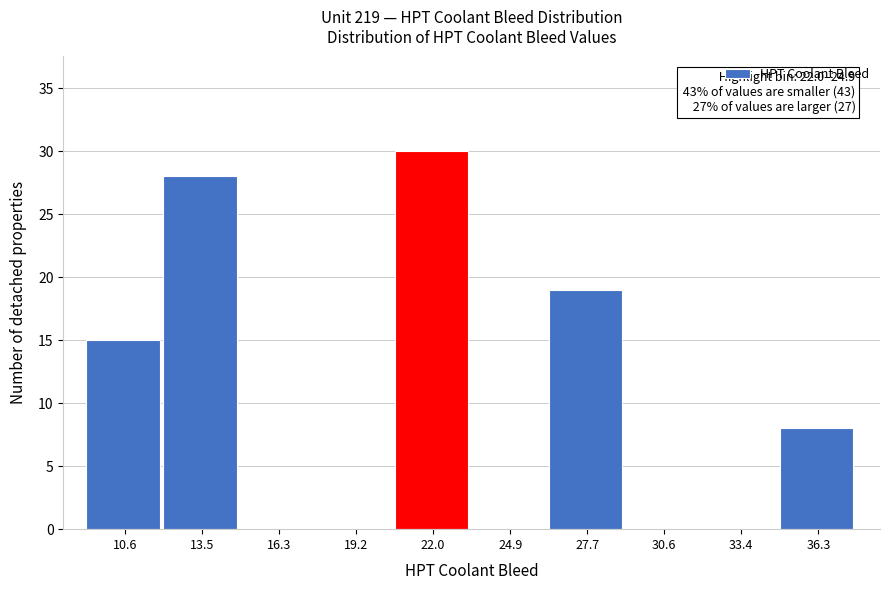

Reading left to right, what are all the values shown in this chart?

10.6=15	13.5=28	16.3=0	19.2=0	22.0=30	24.9=0	27.7=19	30.6=0	33.4=0	36.3=8